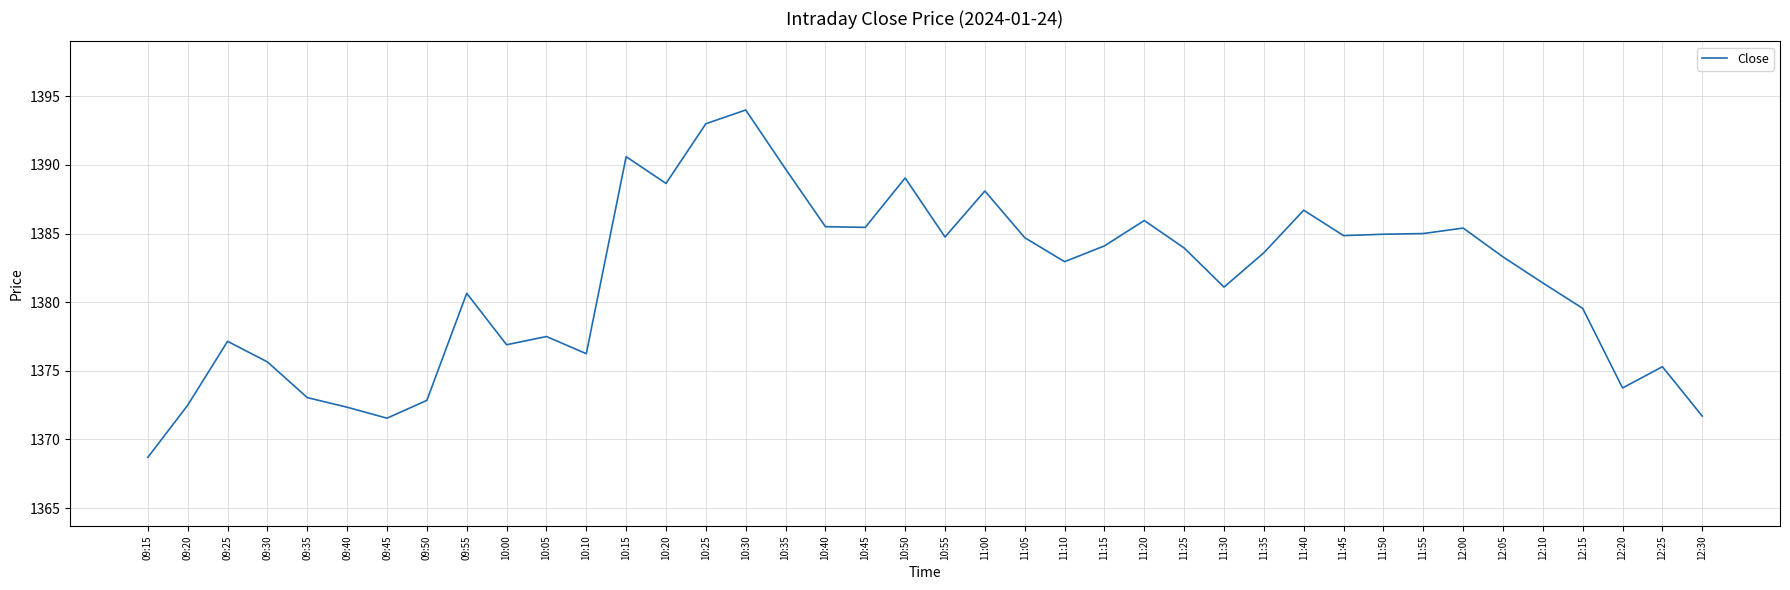

What is the difference between the maximum and minimum values?

25.3